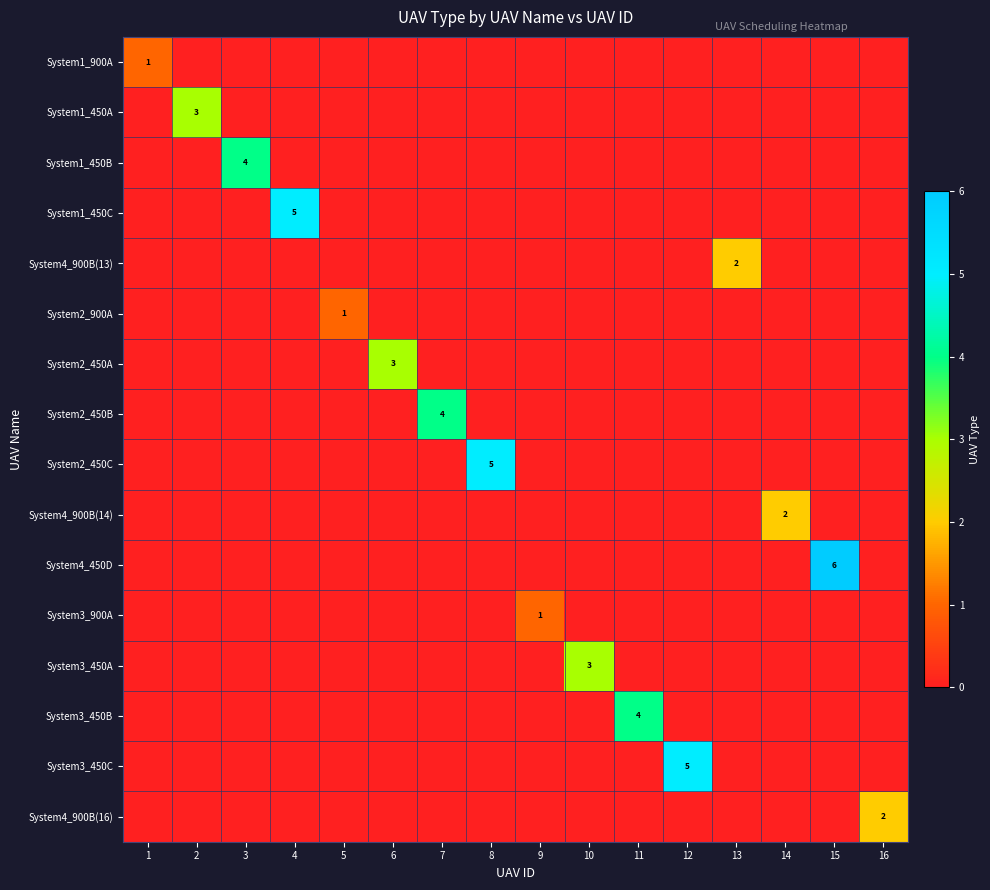

The value of System2_450B at 2 is 0. True or false?

True